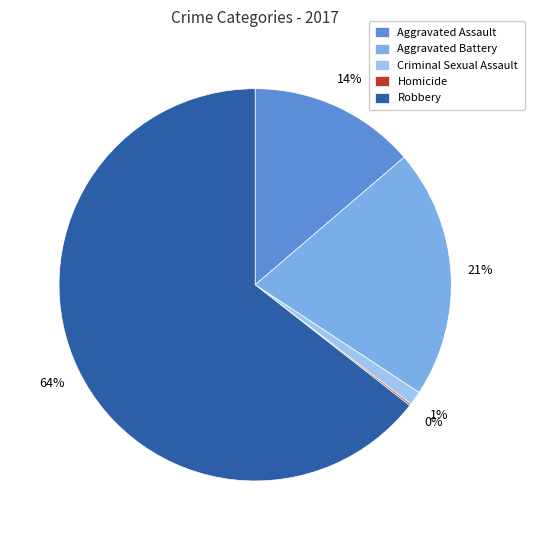

Do Criminal Sexual Assault and Aggravated Assault together represent more than half of the pie?

No